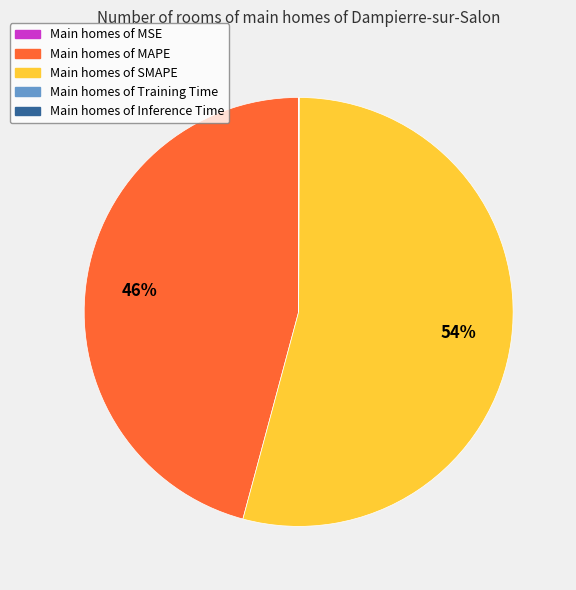

Is there any slice that represents more than half of the pie?

Yes